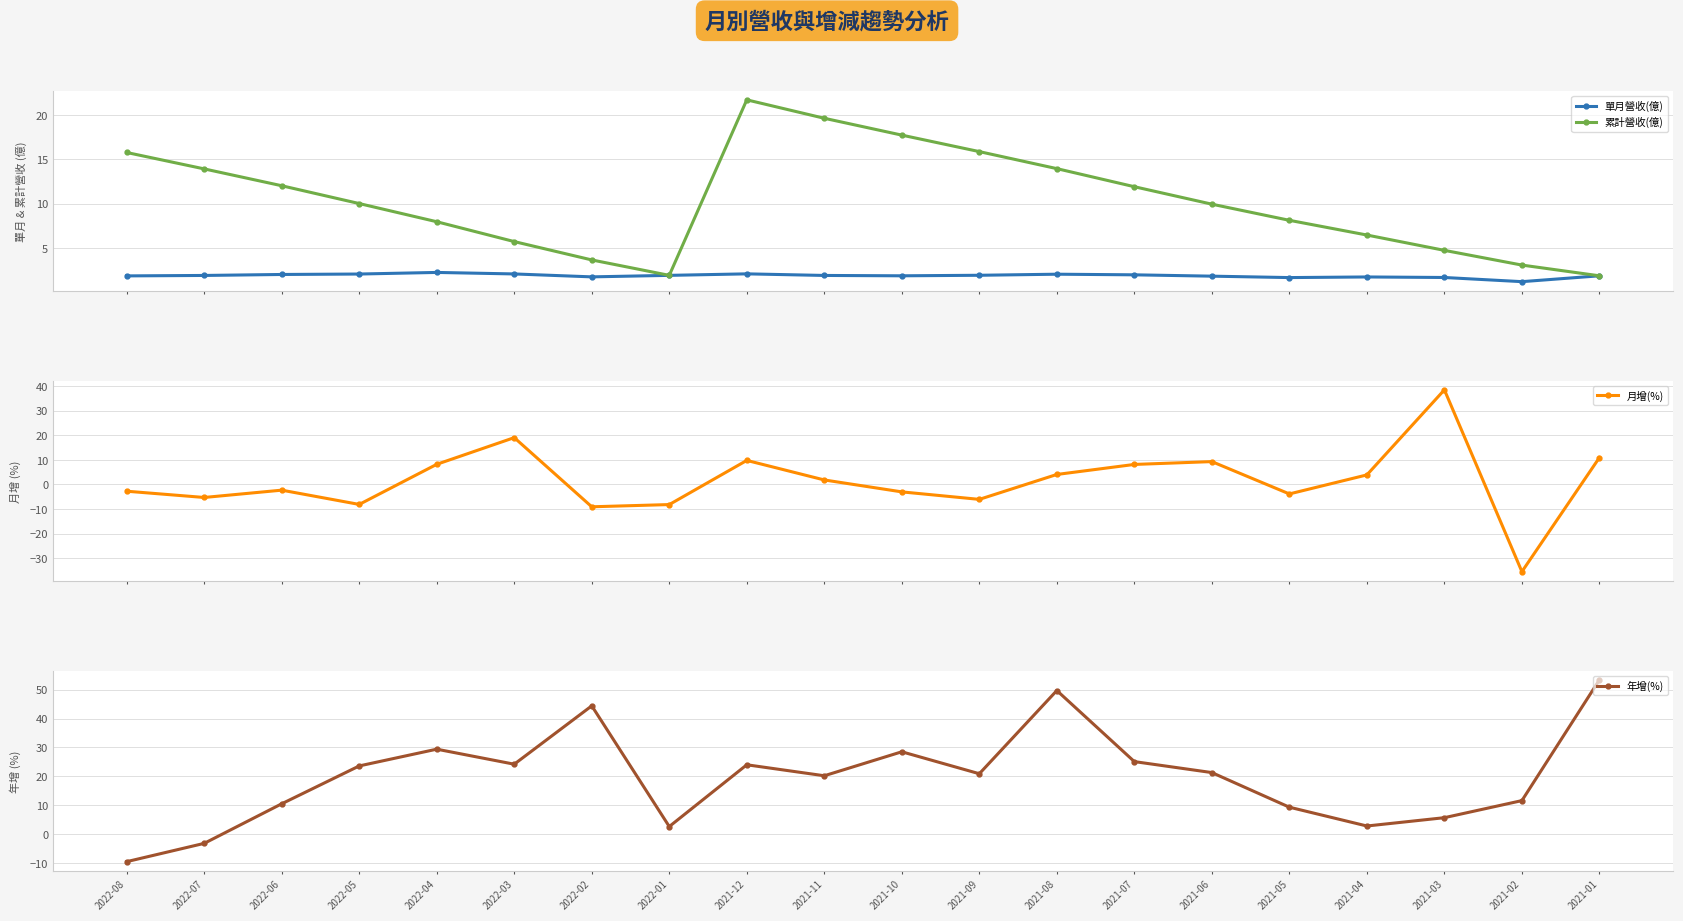

At which label does 累計營收(億) reach its peak?

2021-12